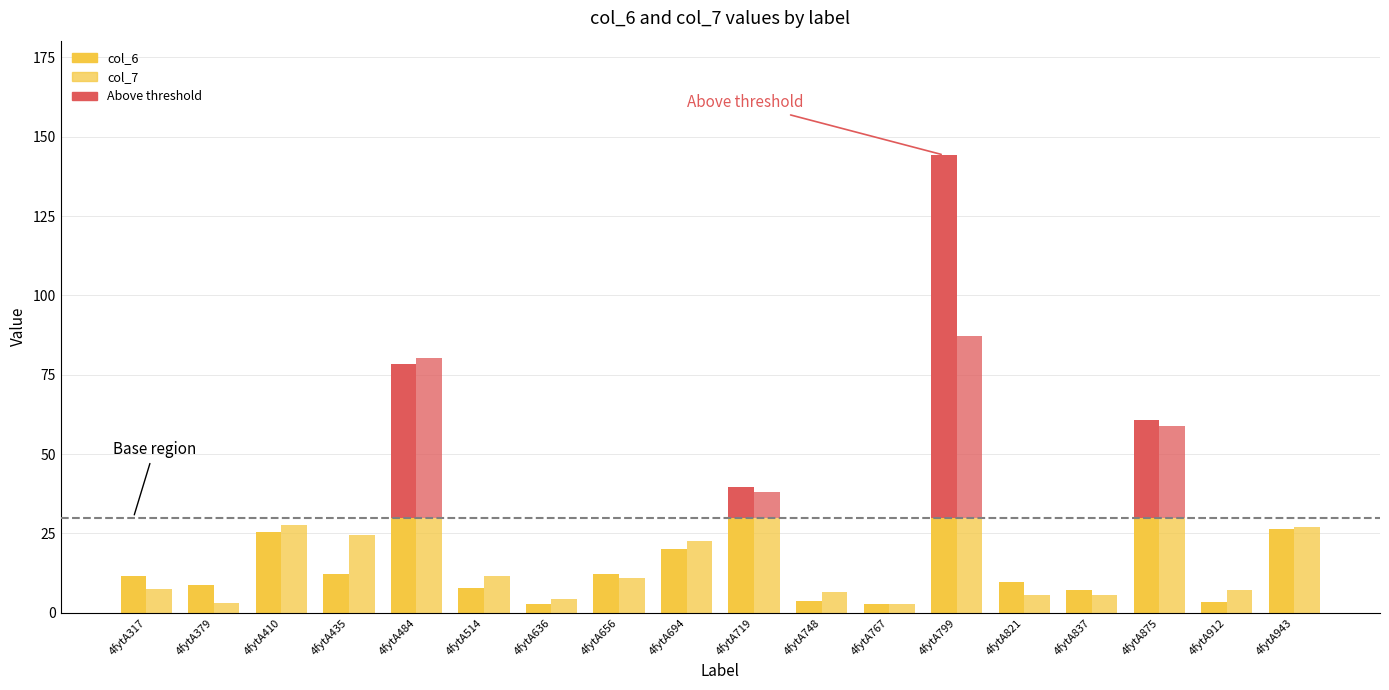

Which category has the lowest value in the col_6 series?

4fytA767